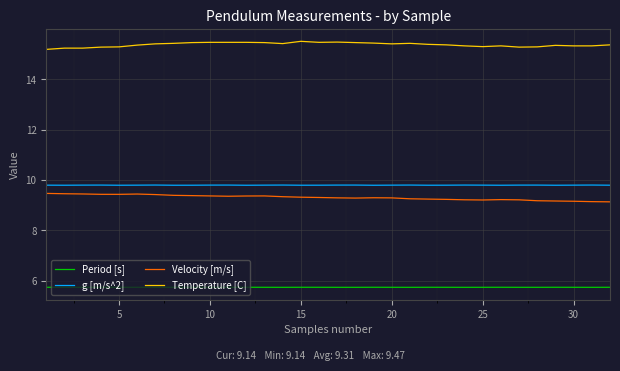

True or false: Period [s] and Velocity [m/s] intersect in this chart.

False